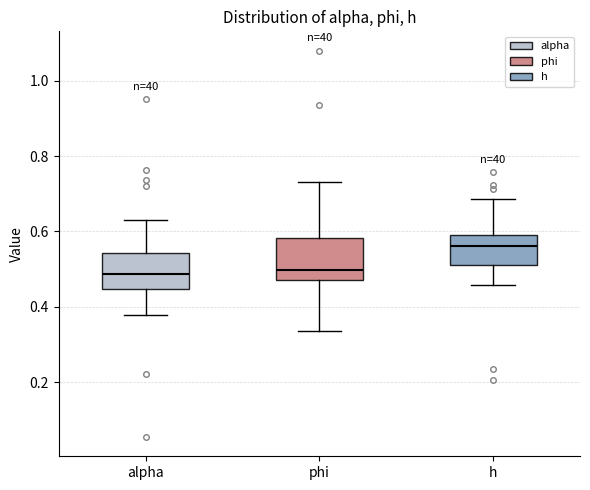

Where does the lower whisker of the box for h end on the y-axis? The values are not printed on the chart, so give them approximately, as read against the axis.

0.46